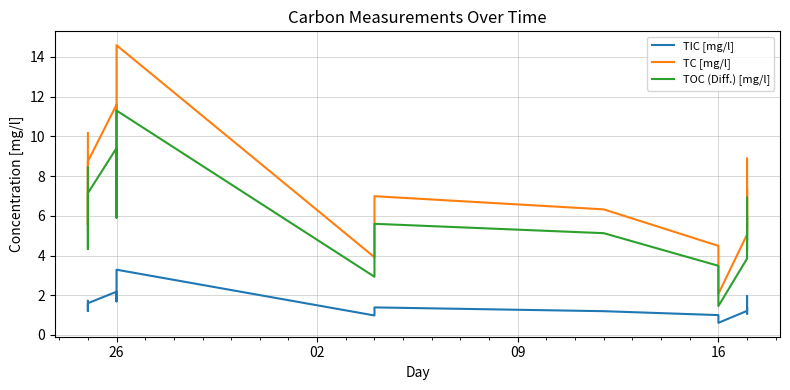

What is the minimum value for TC [mg/l]?

2.1